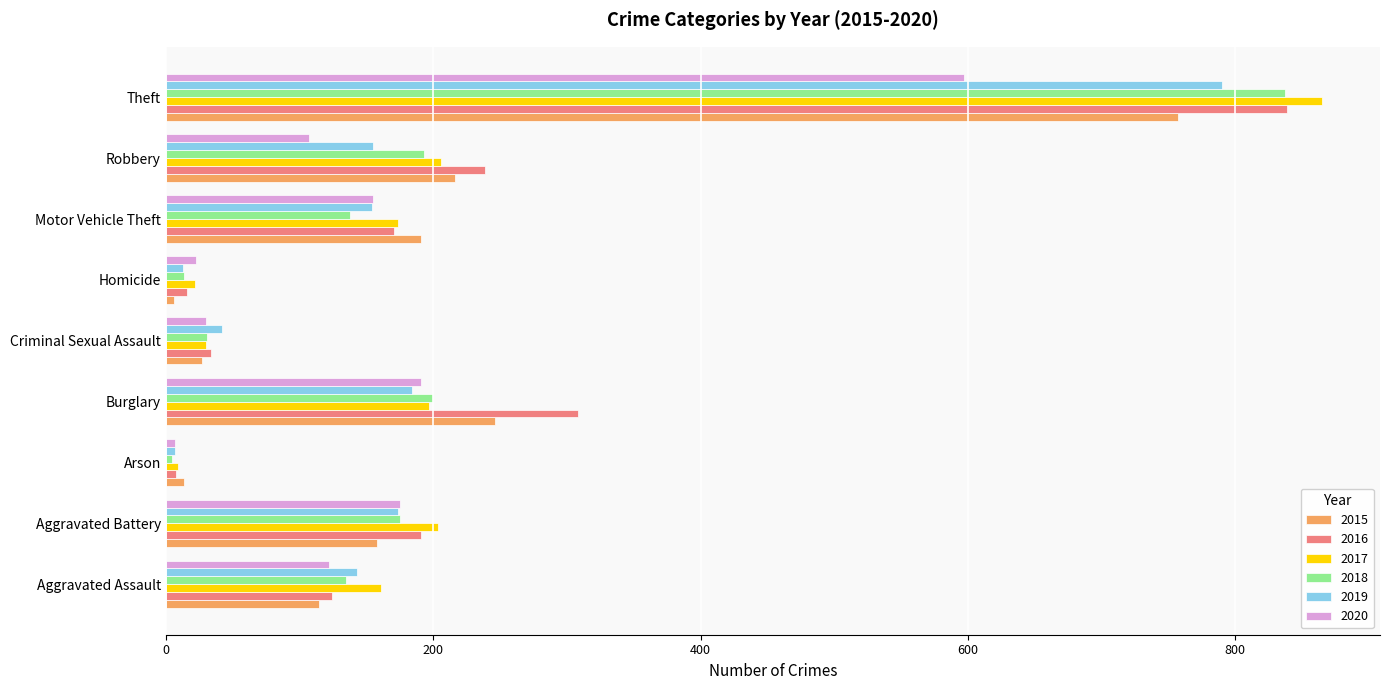

The value of 2015 at Robbery is 216. True or false?

True